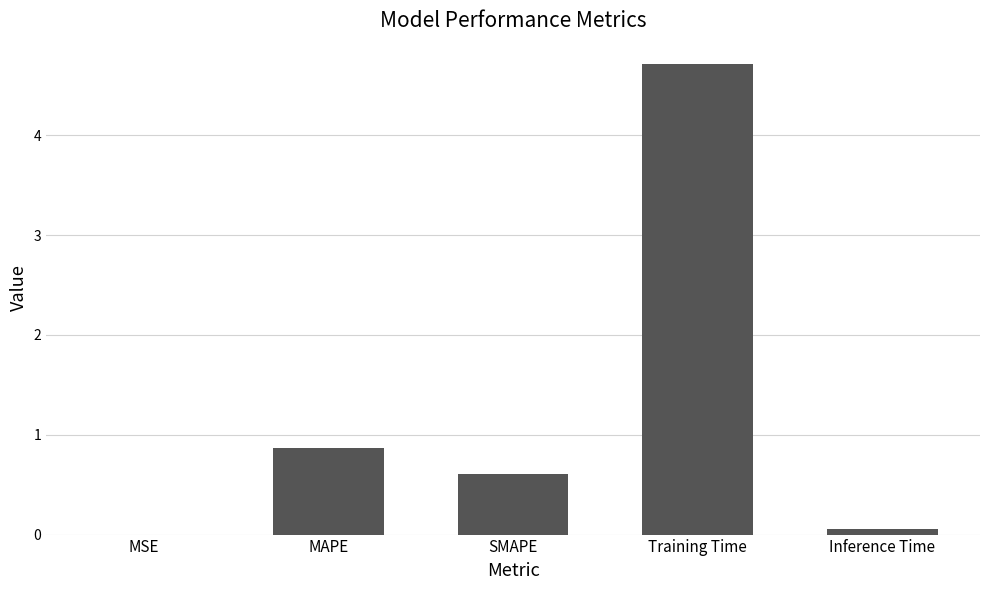

Are the bars grouped side by side (vs. stacked)?

No